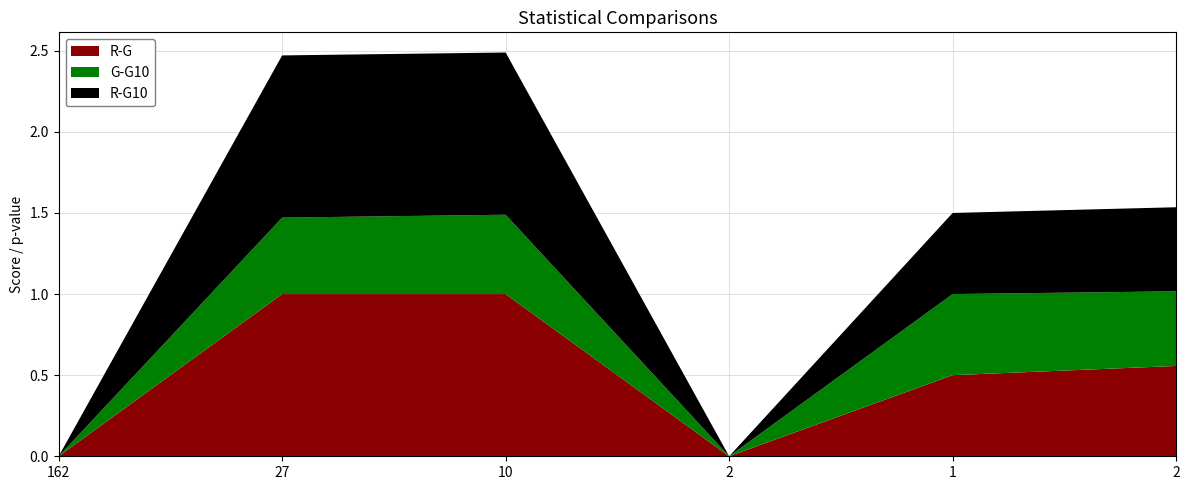

Reading right to left, what are all the values shown in this chart?

R-G: 0.6	0.5	0.0	1.0	1.0	0.0
G-G10: 0.5	0.5	0.0	0.5	0.5	0.0
R-G10: 0.5	0.5	0.0	1.0	1.0	0.0